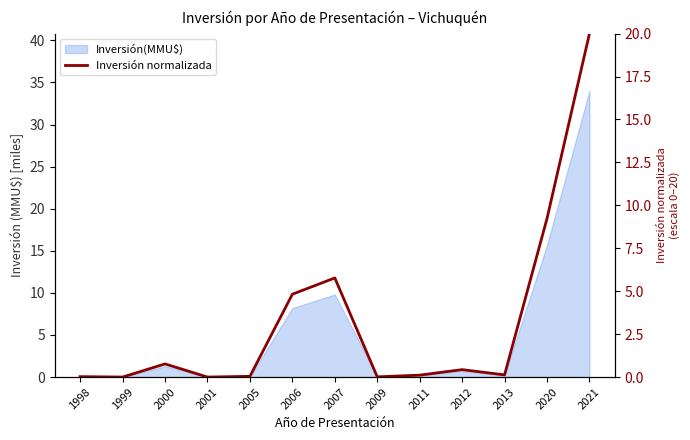

At which category does the data reach its first local peak?

2000